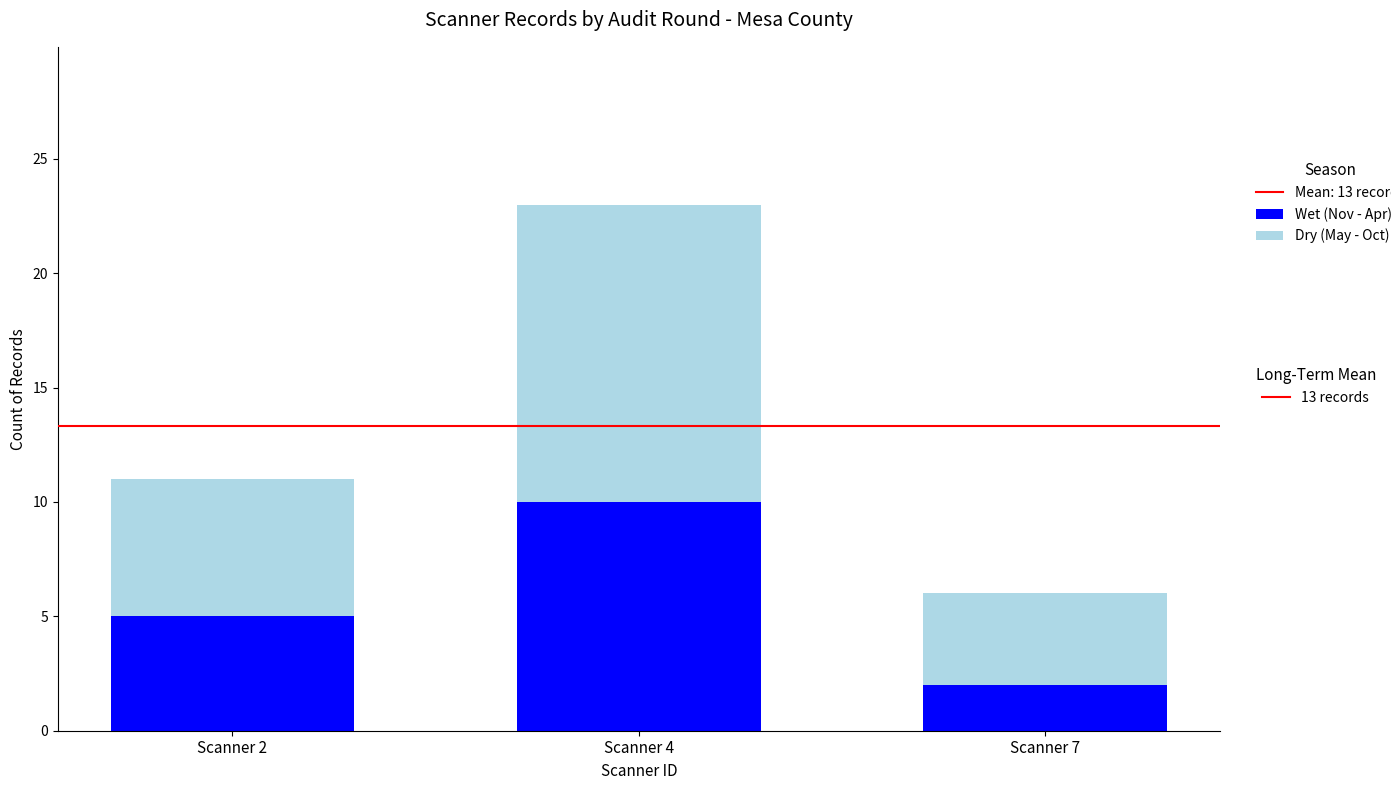

At which category is the sum across all series the highest?

Scanner 4